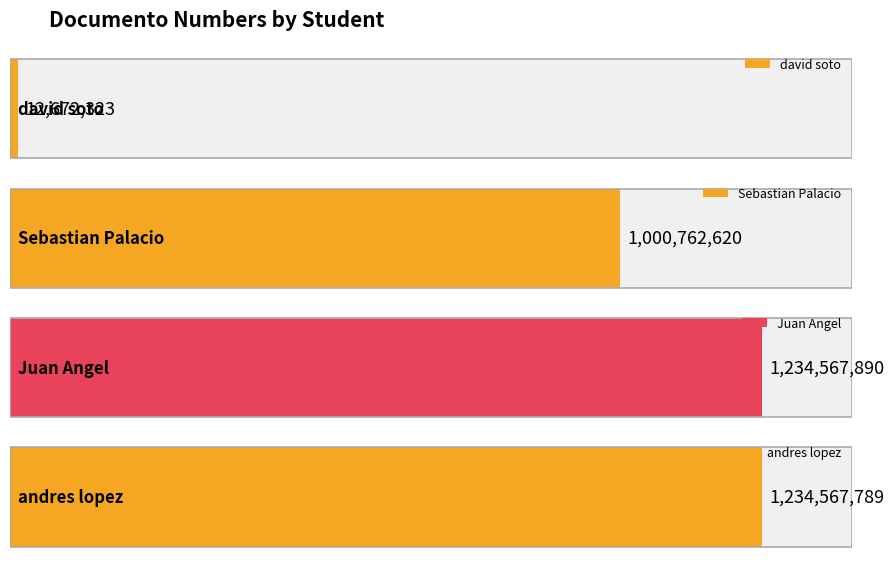

What is the maximum value shown in the chart?

1234567890